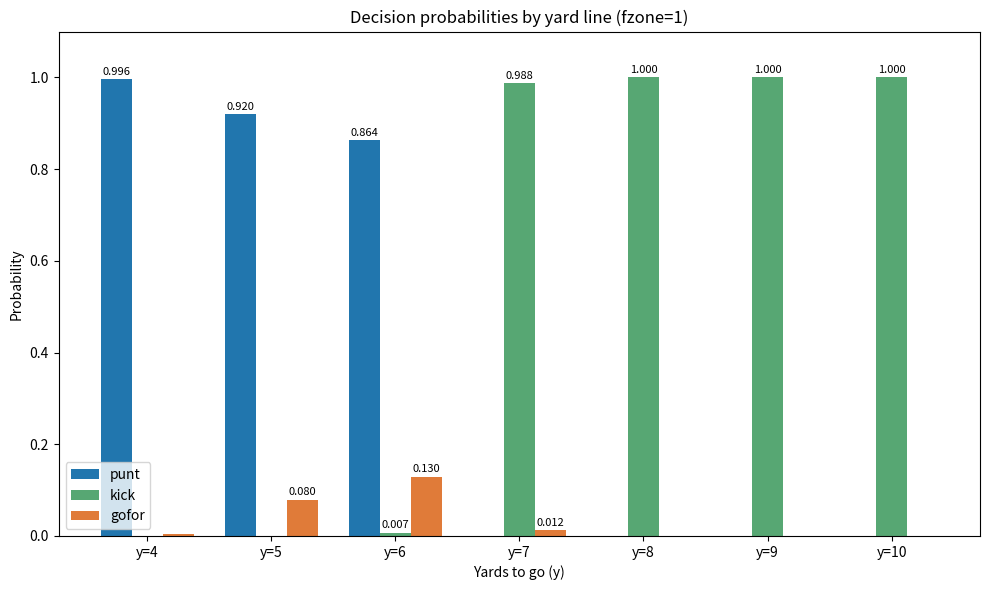

Which series has the largest total across all categories?

kick